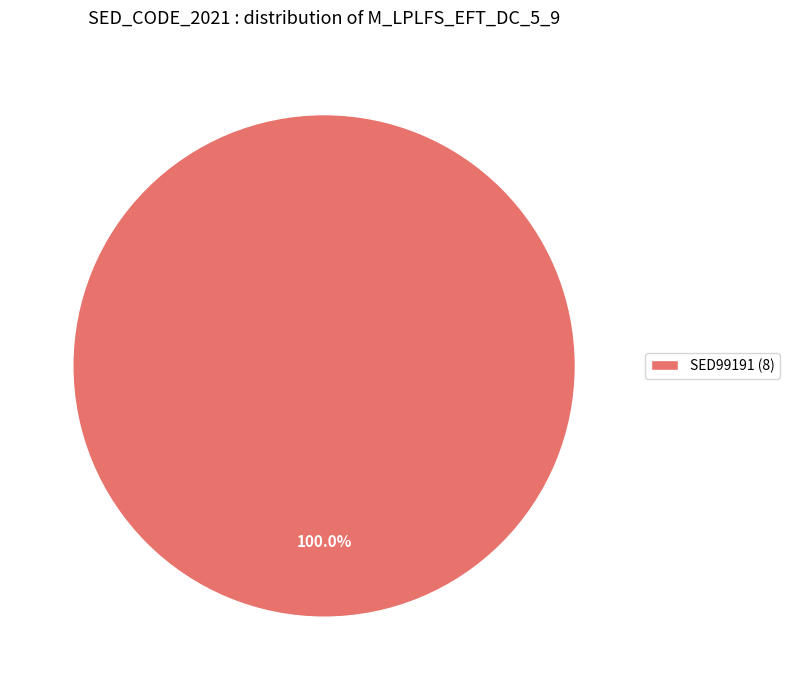

Is there a majority slice in this chart?

Yes